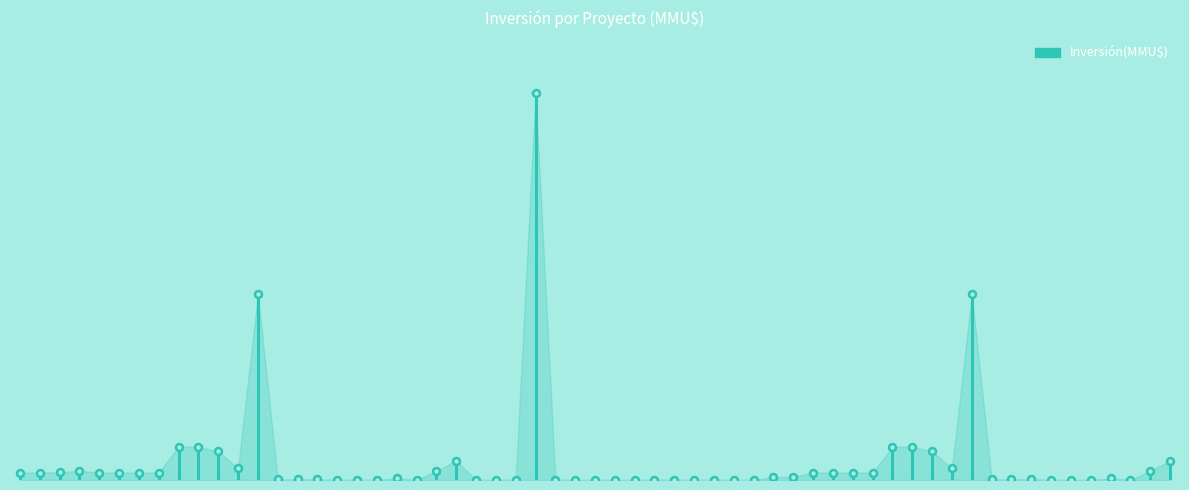

How many lines are shown in the chart?

1